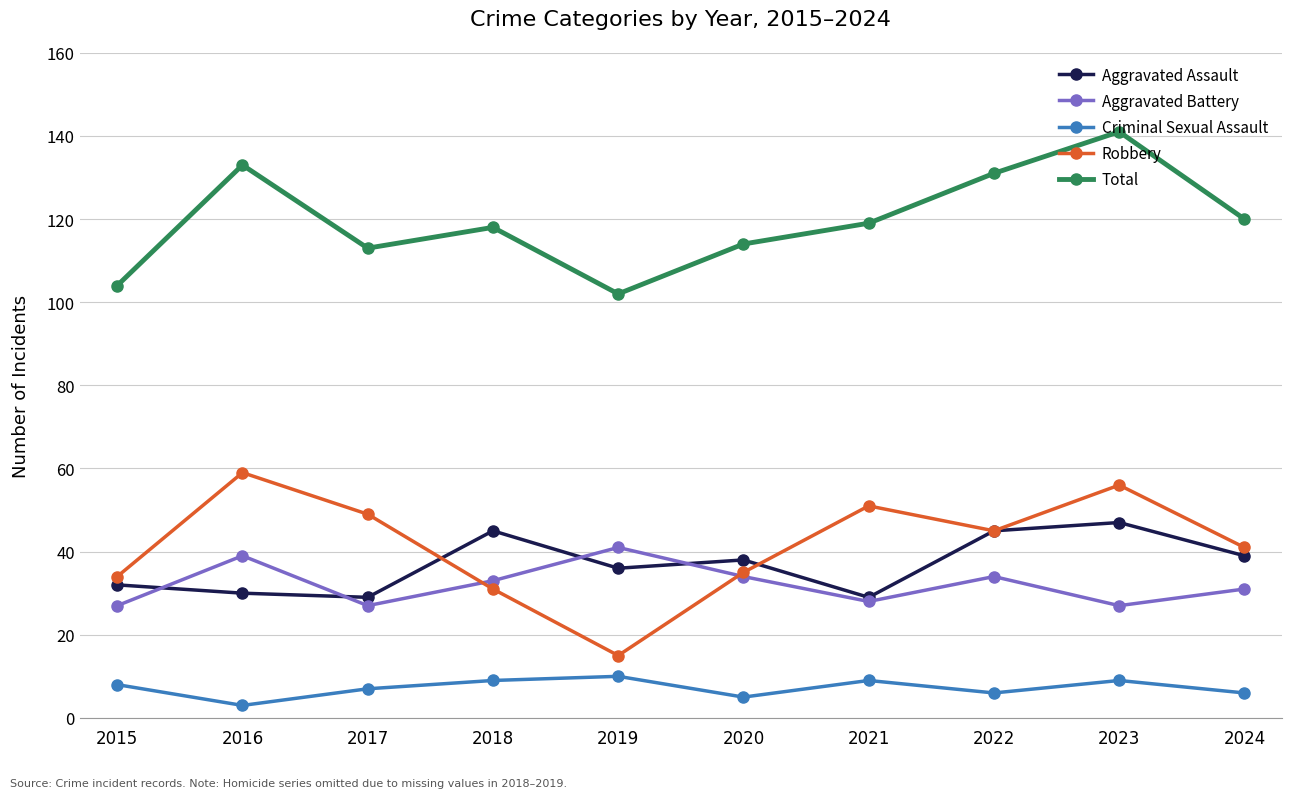

Reading right to left, extract all data points from this chart.

Aggravated Assault: 39	47	45	29	38	36	45	29	30	32
Aggravated Battery: 31	27	34	28	34	41	33	27	39	27
Criminal Sexual Assault: 6	9	6	9	5	10	9	7	3	8
Robbery: 41	56	45	51	35	15	31	49	59	34
Total: 120	141	131	119	114	102	118	113	133	104